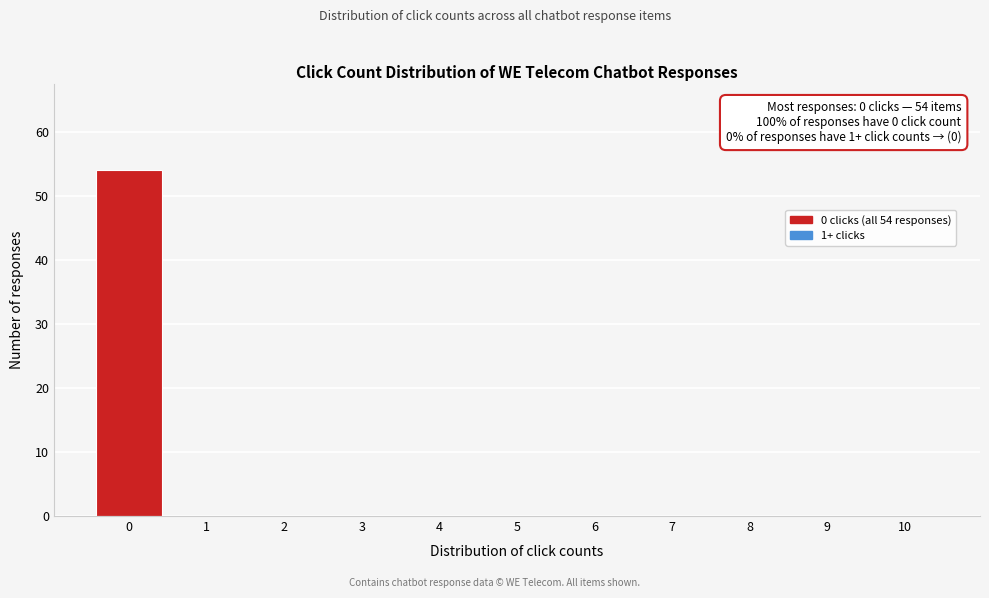

Which range on the x-axis has the tallest bar?

-0.5 to 0.5